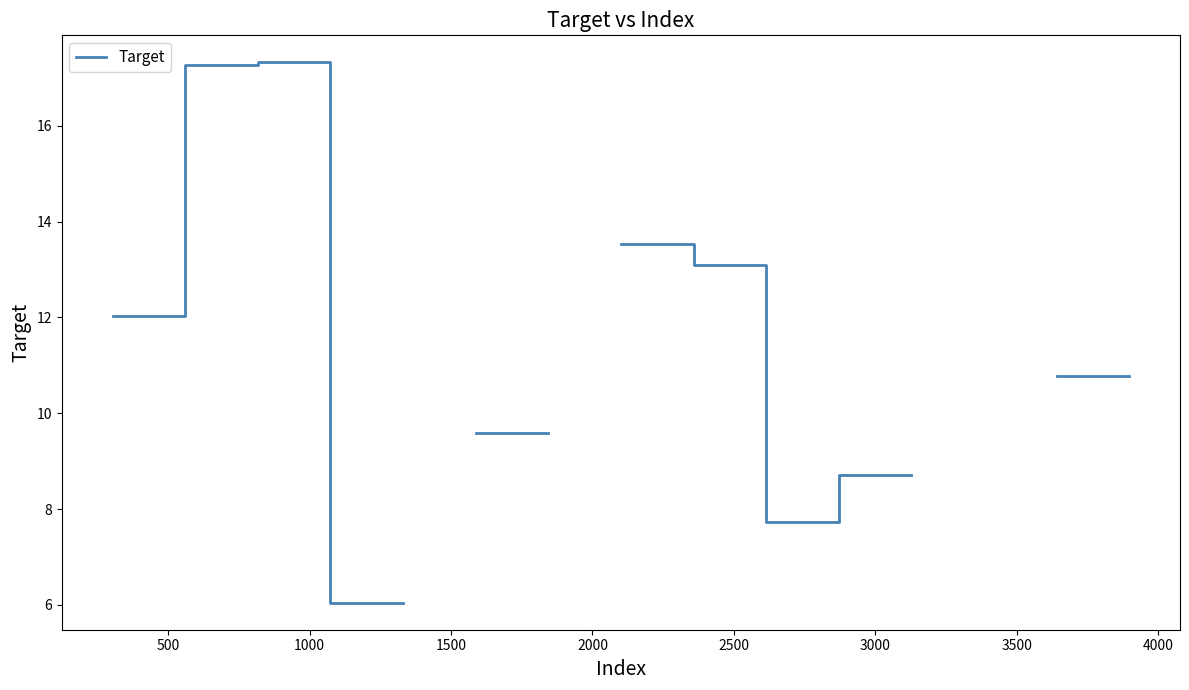

At which category does the chart reach its peak across all series?

1000